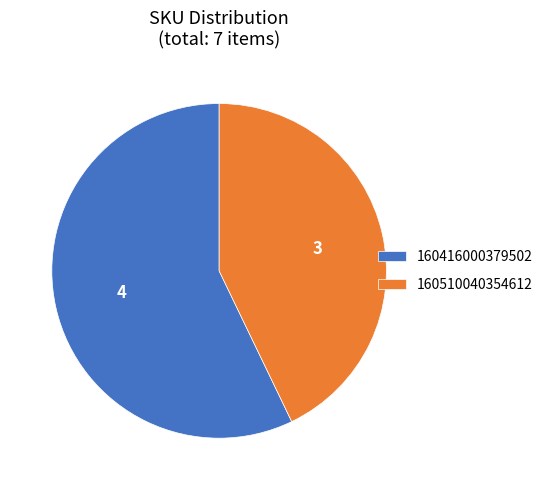

The 160416000379502 slice represents 57% of the pie. True or false?

True